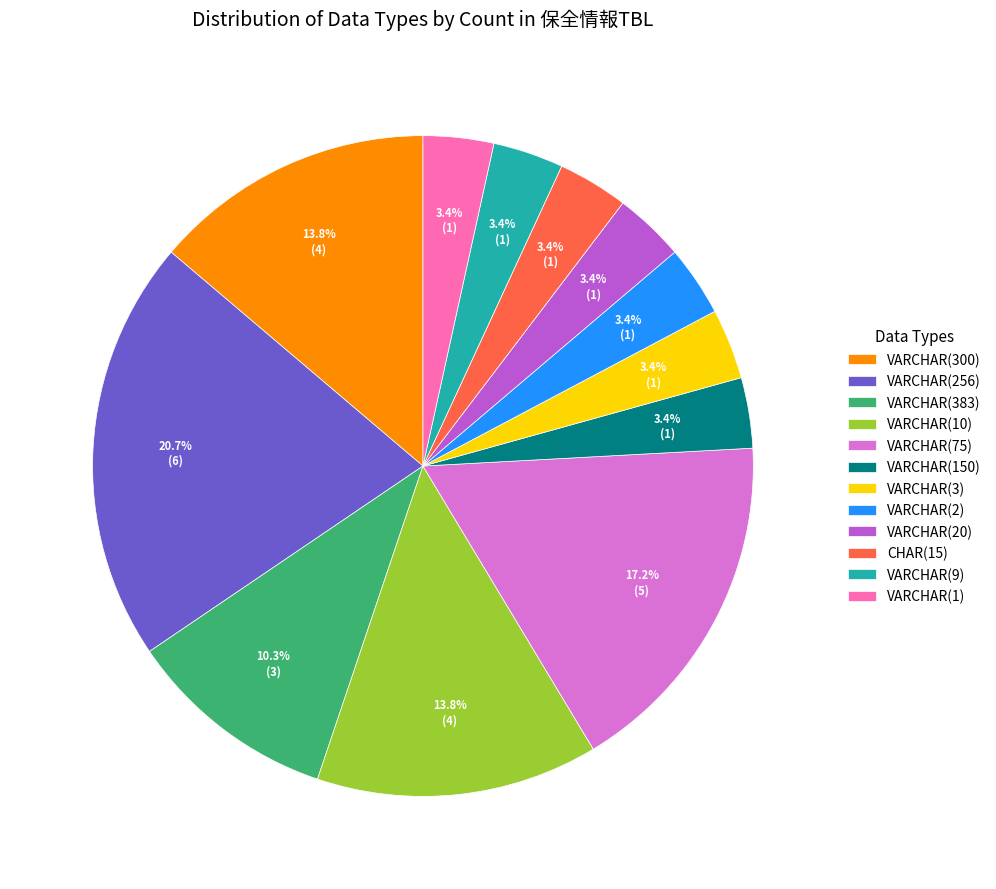

The VARCHAR(1) slice represents 11% of the pie. True or false?

False